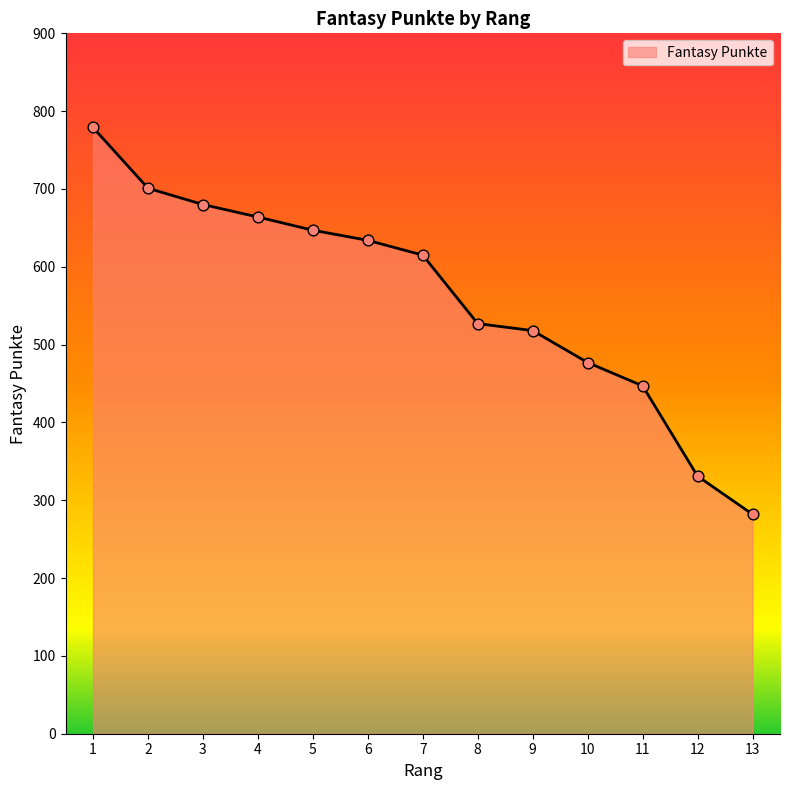

What is the change in value from 2 to 5?

-54